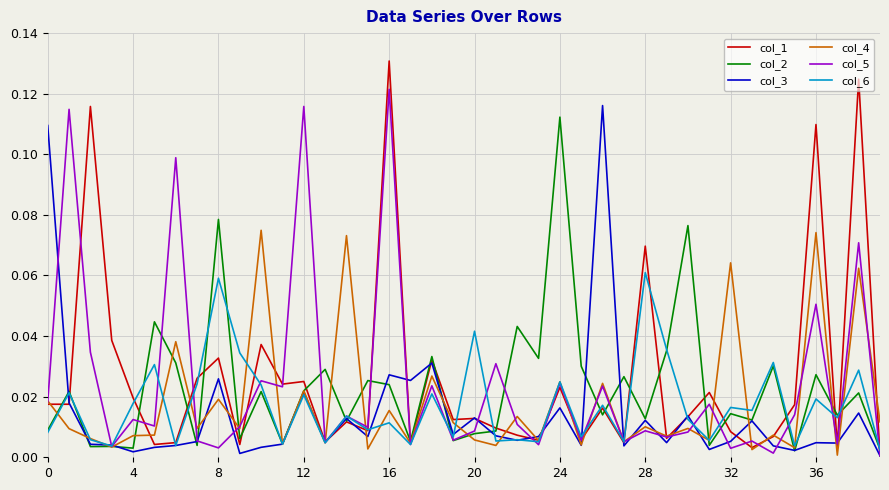

Which series has the widest spread of values?

col_1